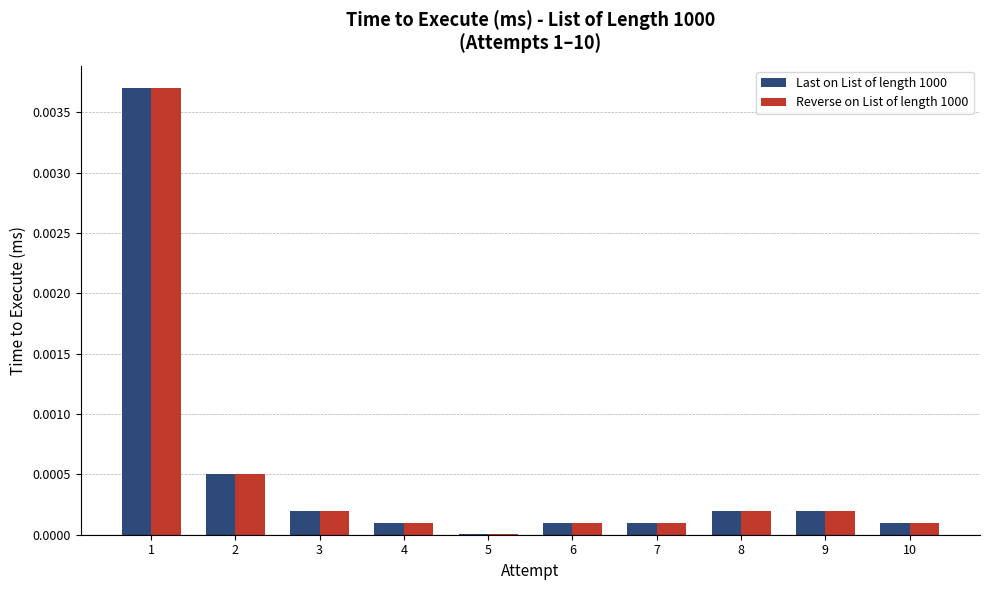

Is it true that Last on List of length 1000 equals 0.0 at 7?

True